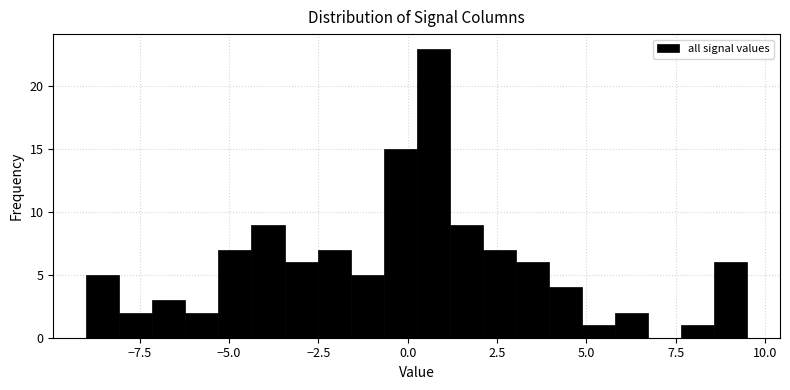

Around what value on the x-axis is the tallest bar? Give the approximate position of its centre, as read against the axis.

0.5